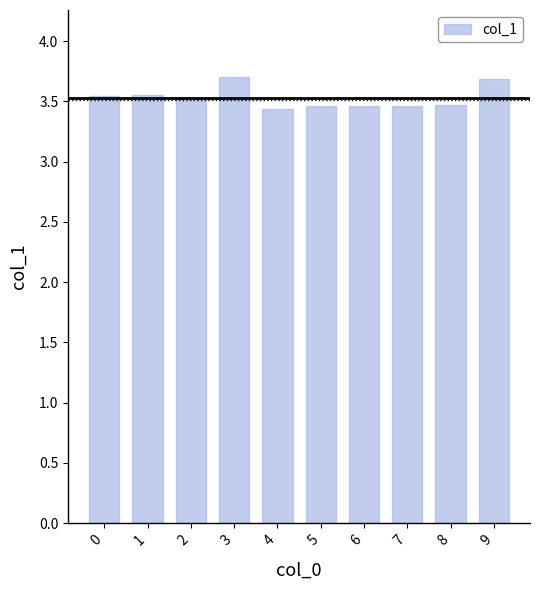

What is the difference between the second highest and second lowest values?

0.2